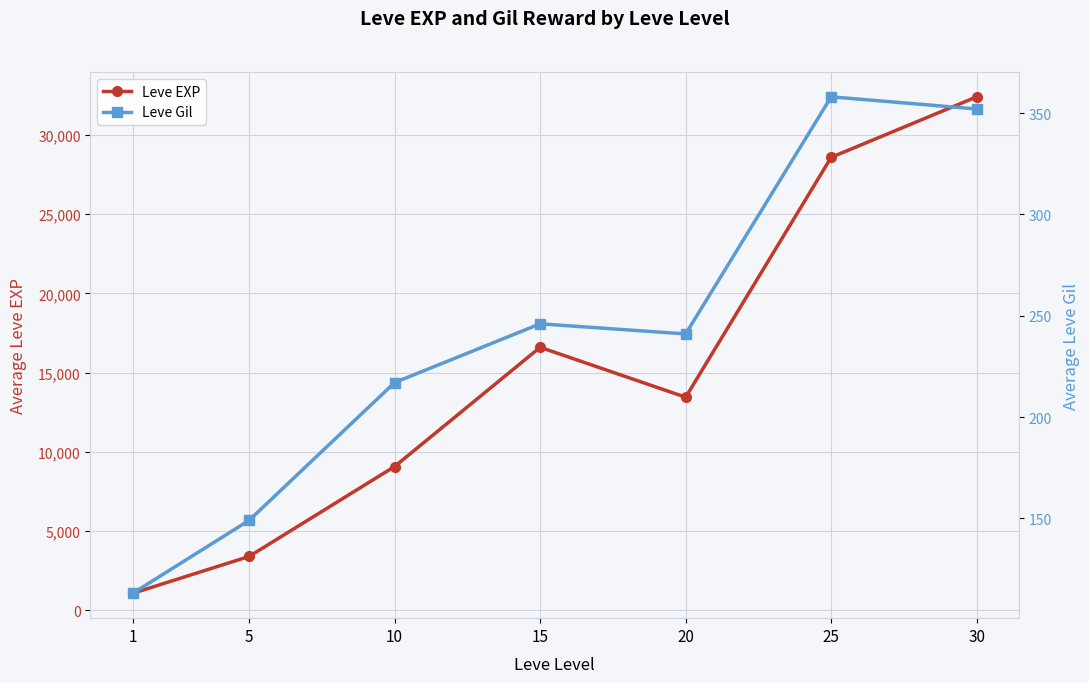

Rank the categories by Leve EXP value from lowest to highest.

1, 5, 10, 20, 15, 25, 30